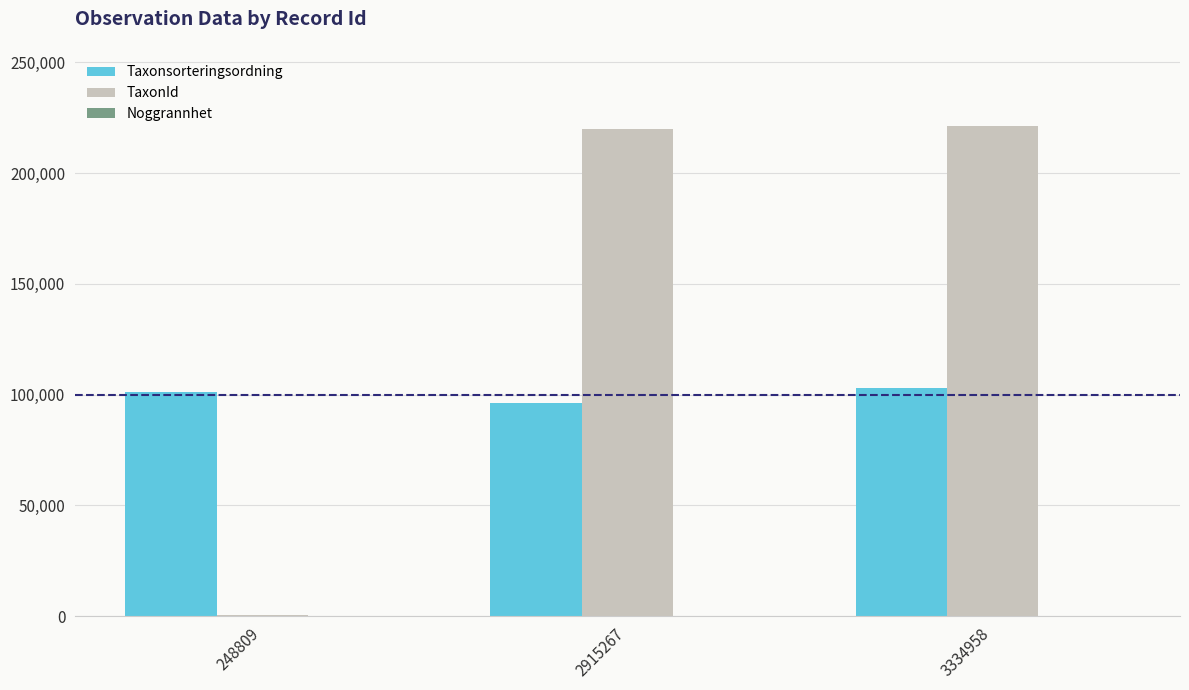

Which series has the largest total across all categories?

TaxonId